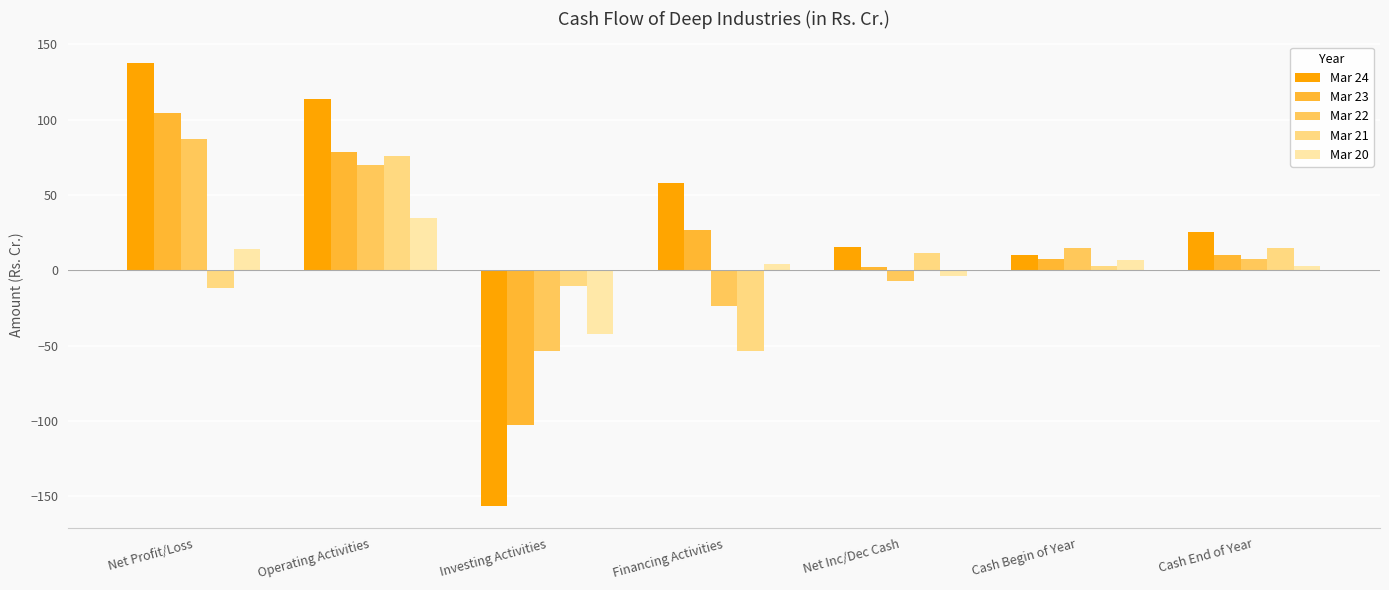

At which category is the sum across all series the highest?

Operating Activities